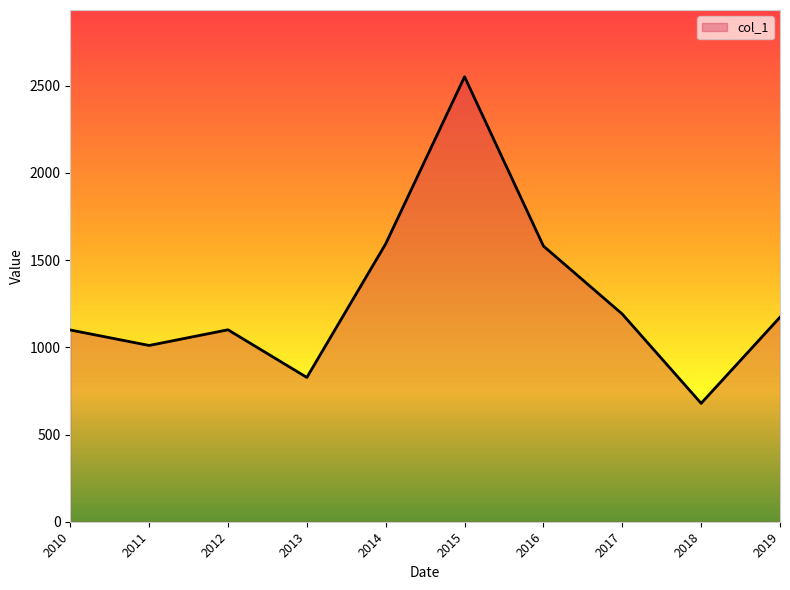

Between 2018 and 2011, which is larger?

2011